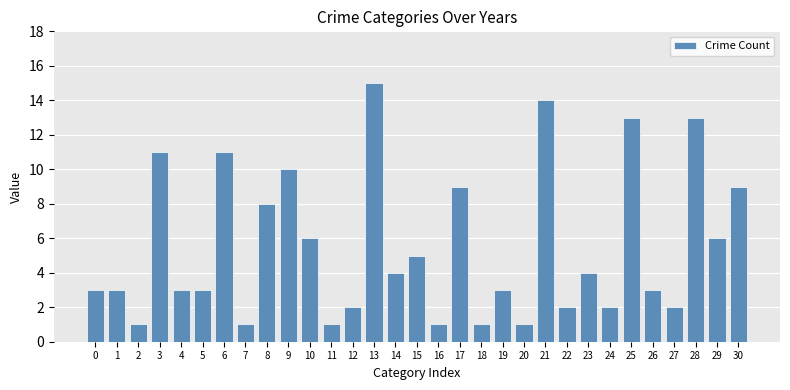

What is the change in value from 16 to 30?

+8